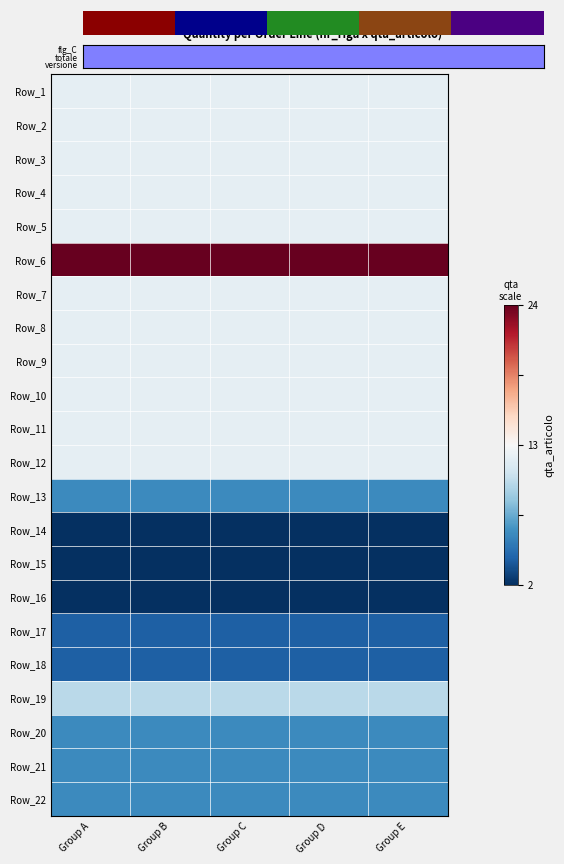

How many series are shown in this chart?

22